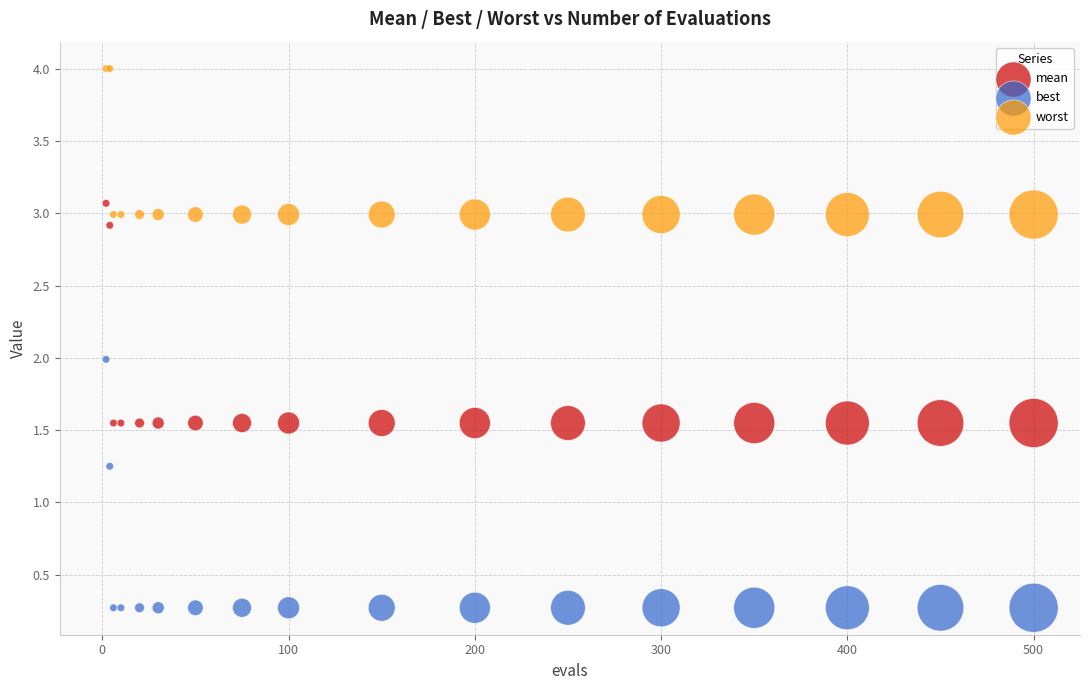

What is the X range (max minus min) for the scatter plot?

498.0